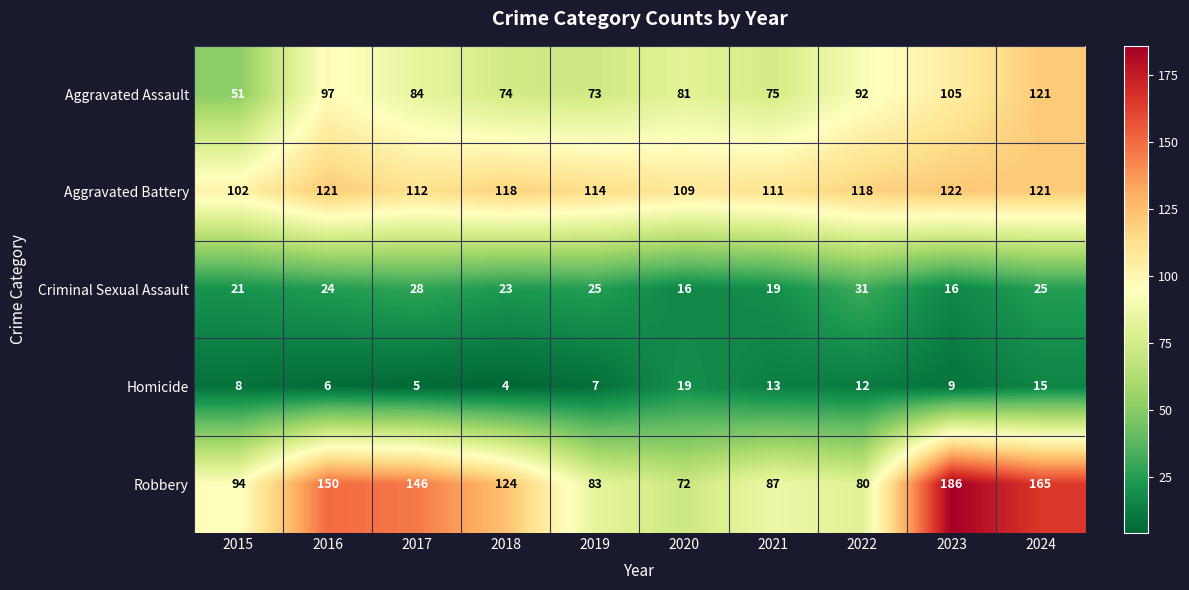

What is the smallest value displayed?

4